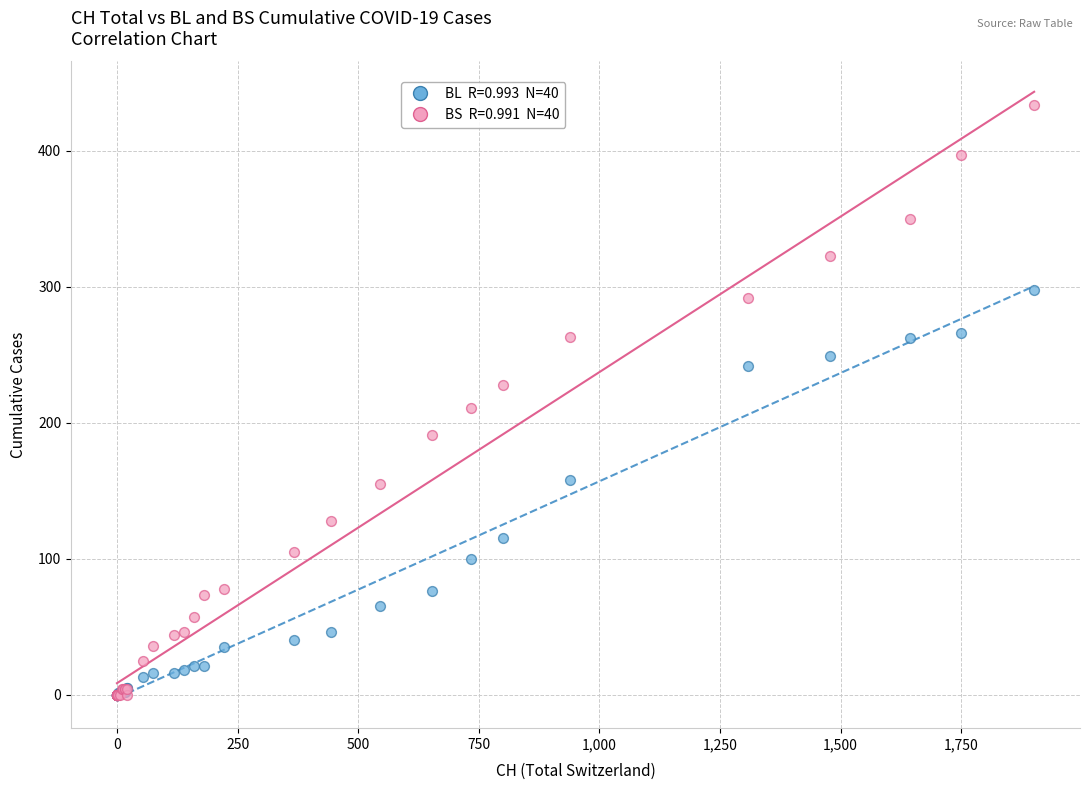

Across all series, what Y value is closest to 217?

211